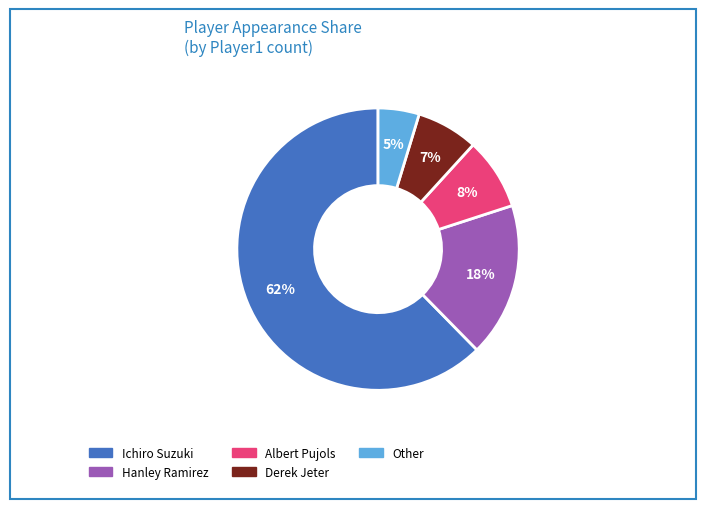

Is there any slice that represents more than half of the pie?

Yes